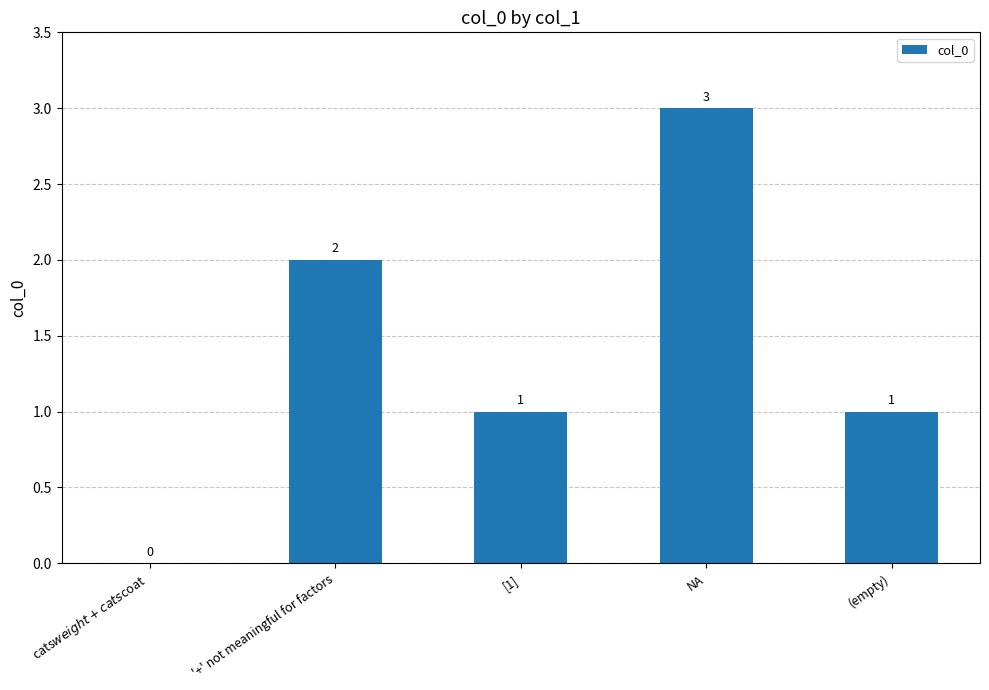

How many values are above zero?

4